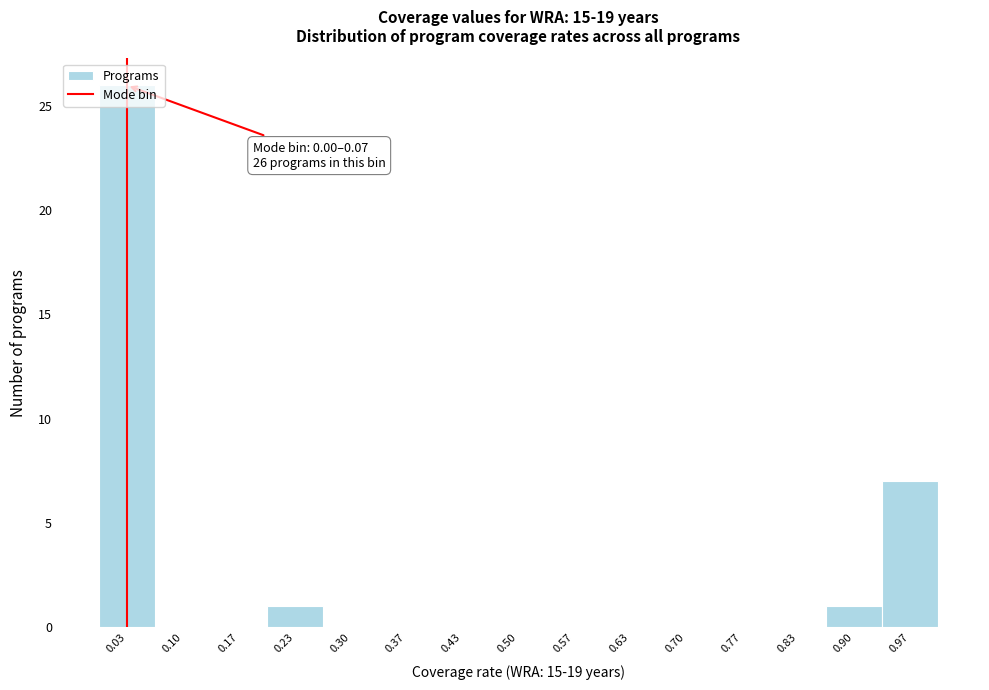

Which range on the x-axis has the tallest bar?

0.00 to 0.07